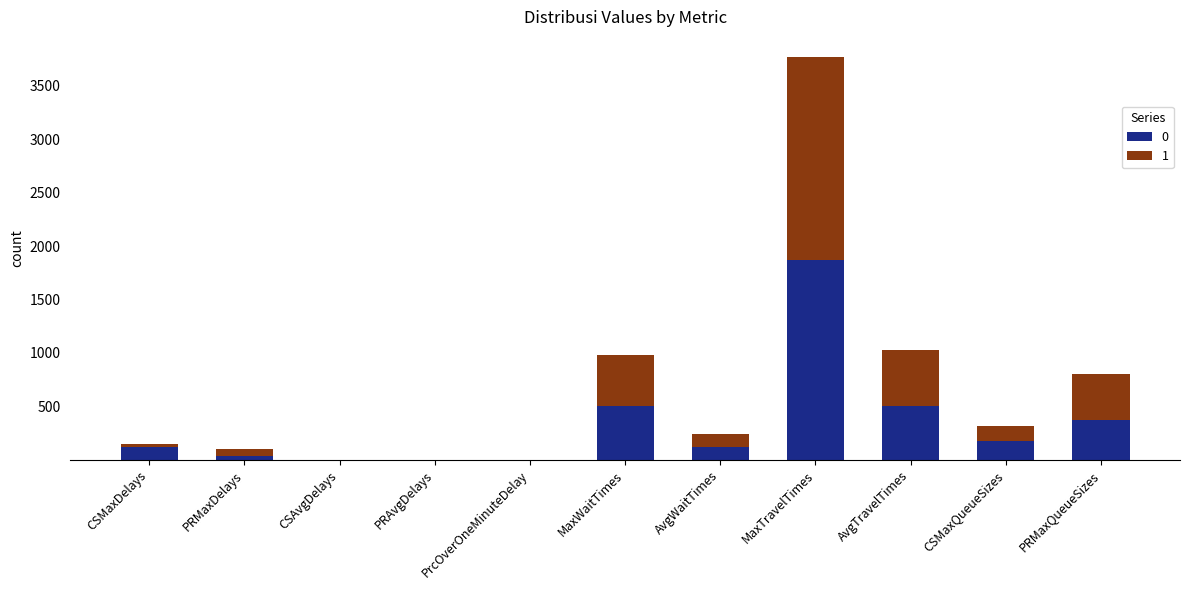

Which category has the highest value in the 0 series?

MaxTravelTimes